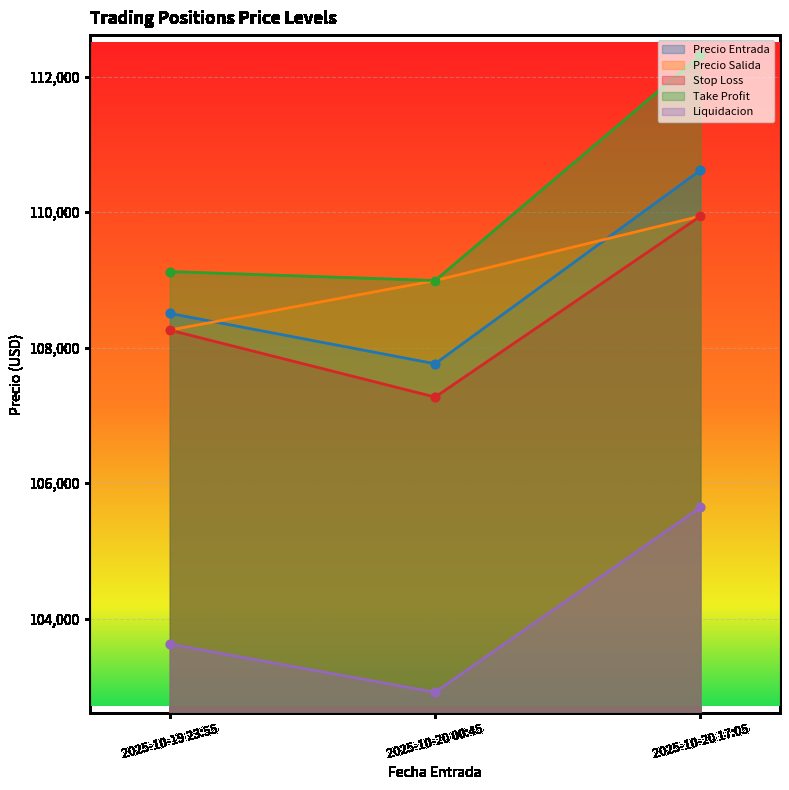

At how many categories does at least one series exceed 108089?

3